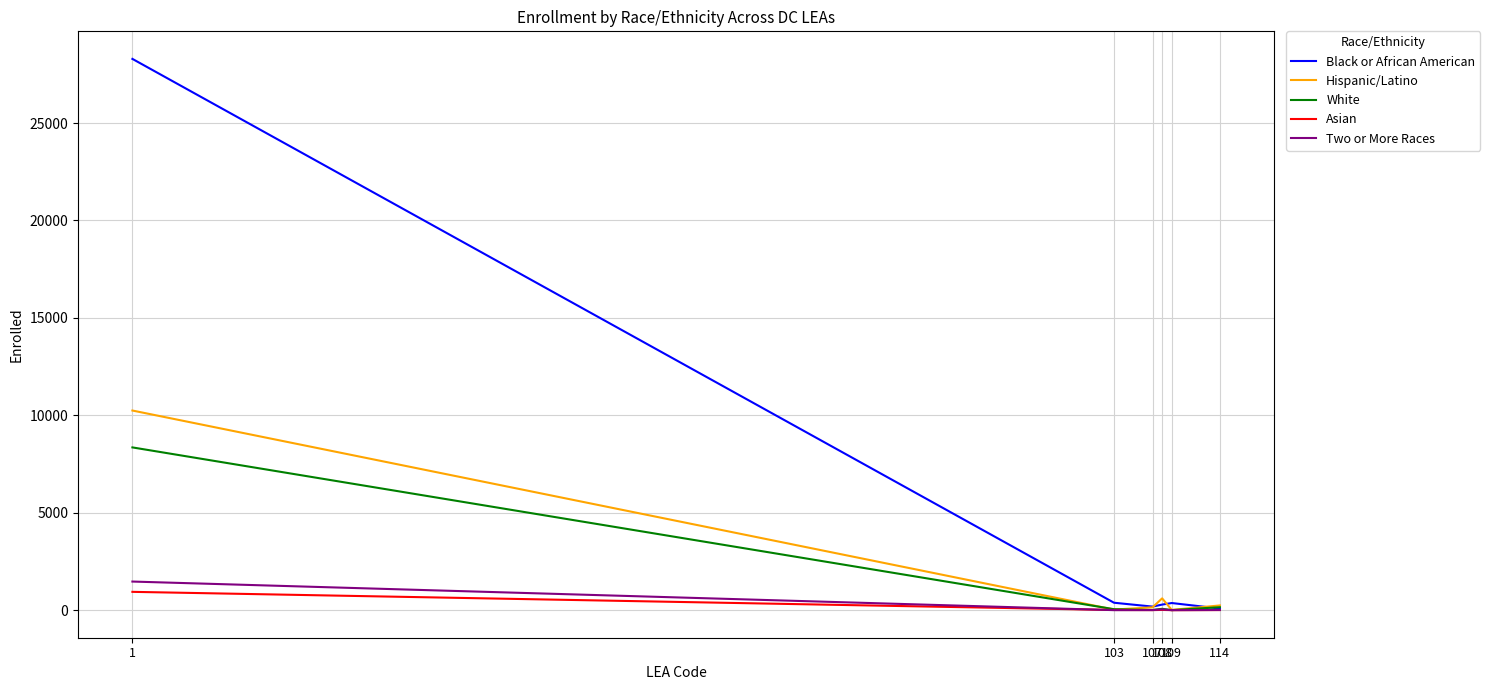

What is the average value of the White series?

1439